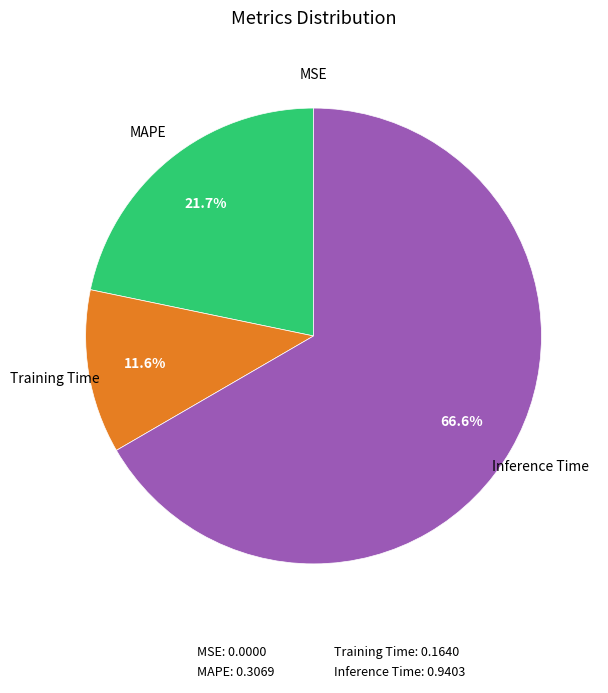

Which slice is the largest?

Inference Time: 0.9403